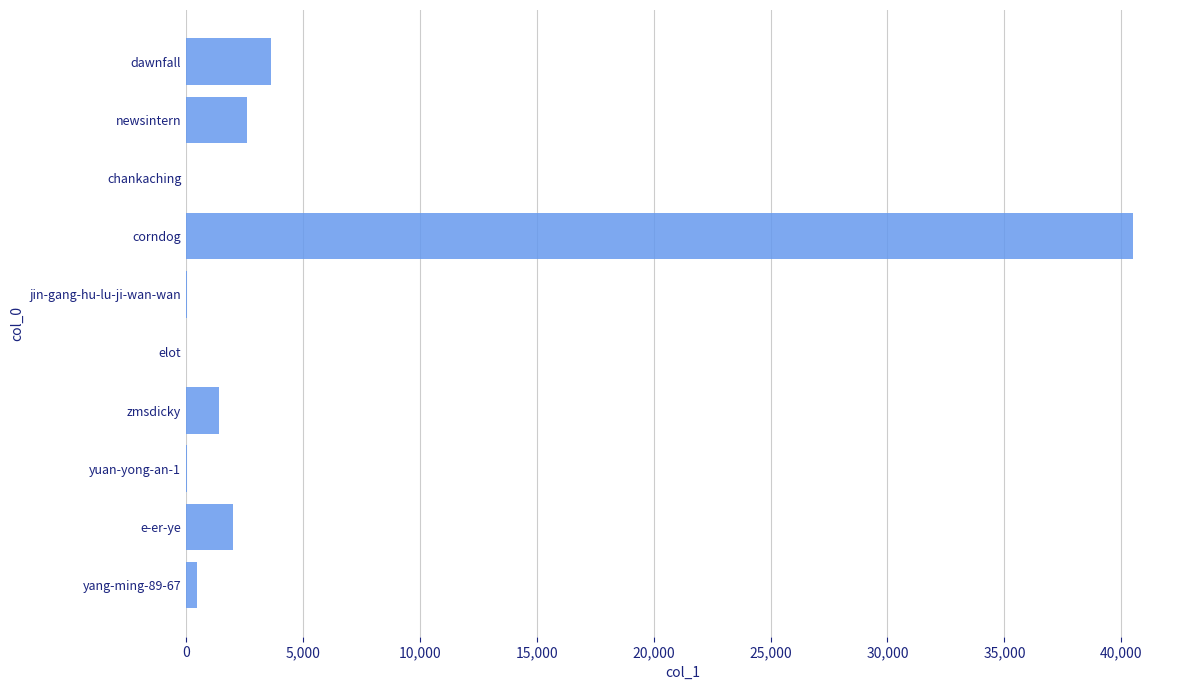

What is the change in value from zmsdicky to corndog?

+39093